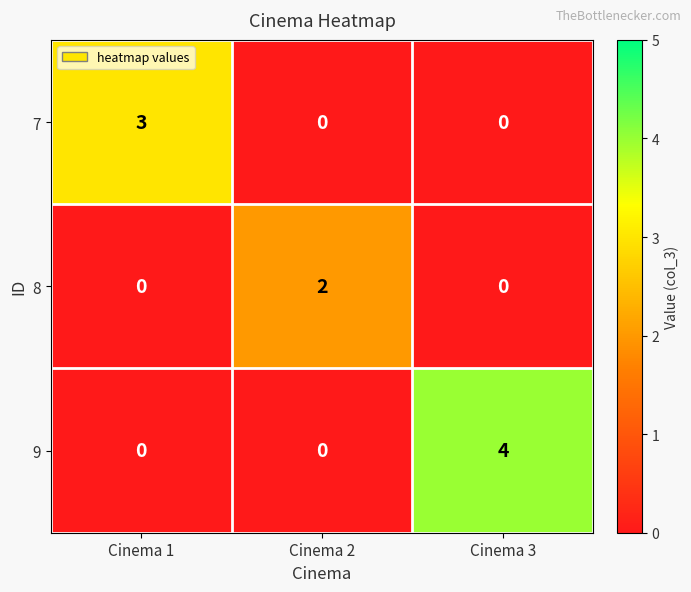

Reading left to right, extract all data points from this chart.

7: 3	0	0
8: 0	2	0
9: 0	0	4